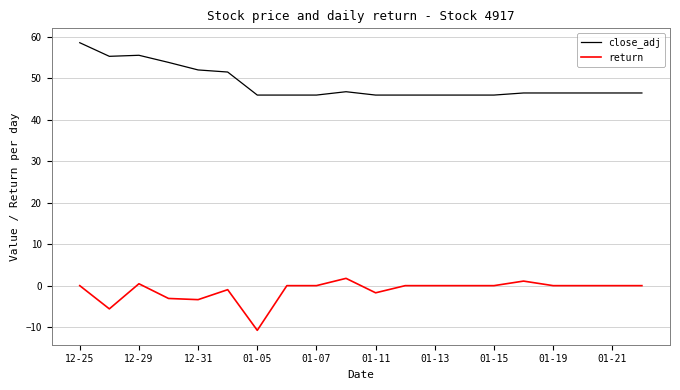

What is the maximum value for return?

1.8